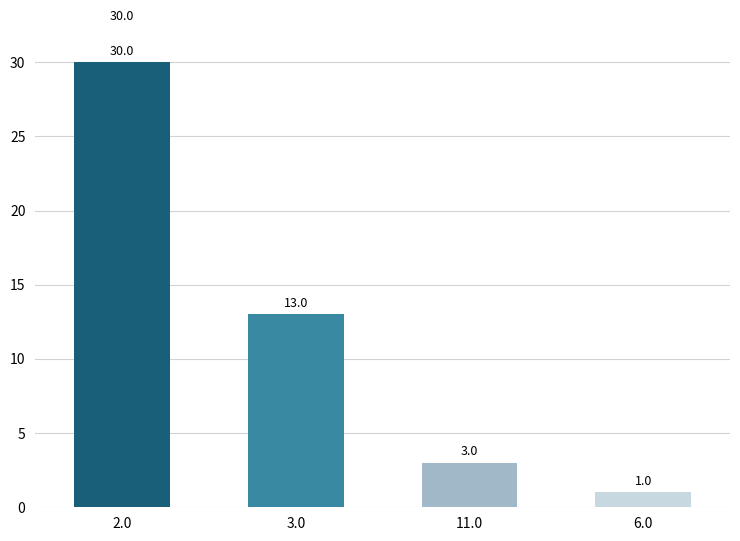

Reading left to right, transcribe all the data shown in this chart.

30	13	3	1